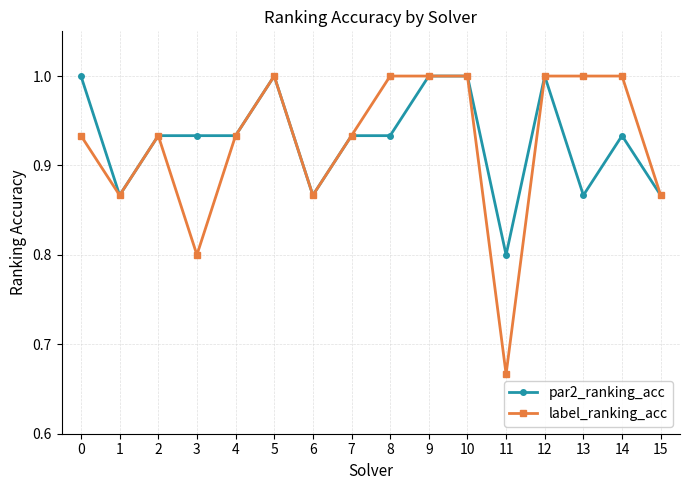

Which series changed the most between 0 and 10?

label_ranking_acc